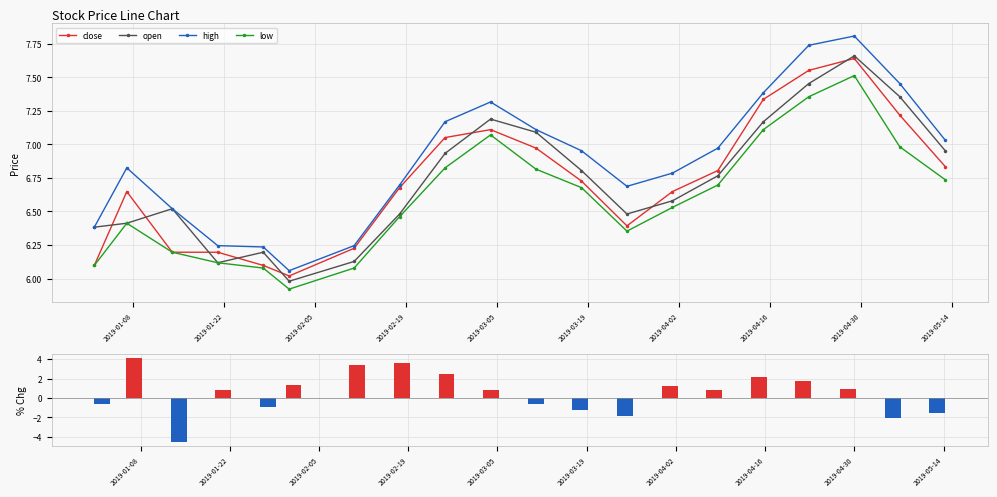

True or false: low has more than 1 interior local peaks.

True